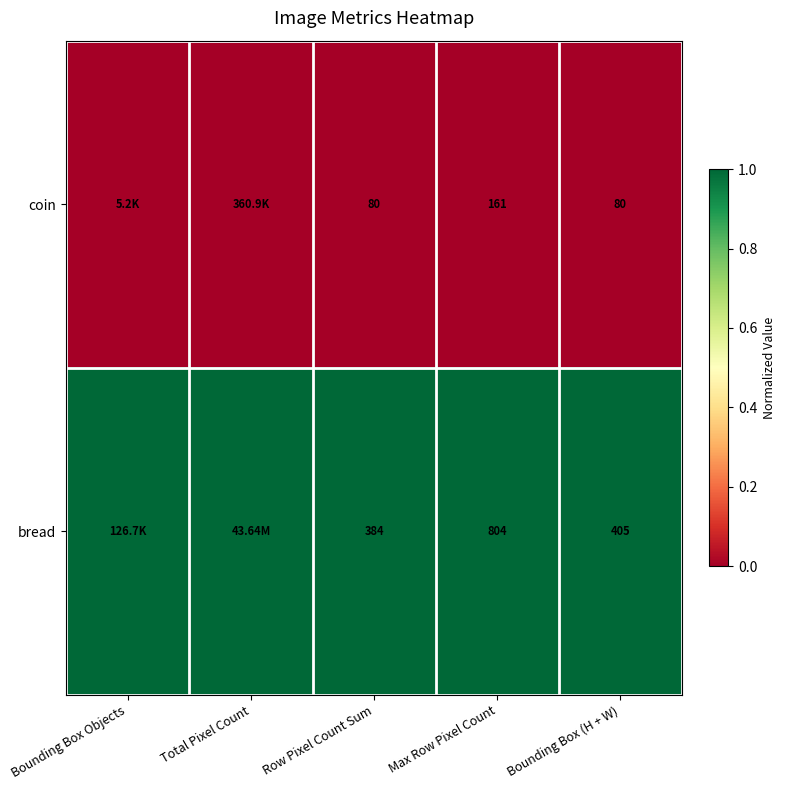

Which series changed the most between Max Row Pixel Count and Bounding Box (H + W)?

bread